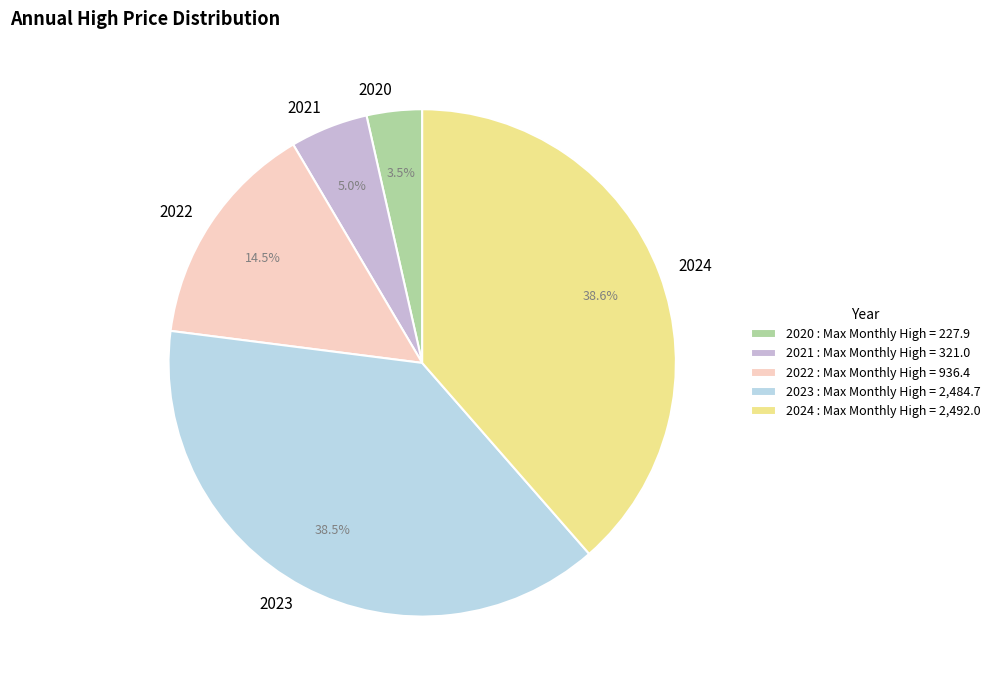

To the nearest percent, what is the combined percentage of 2023 and 2024?

77%